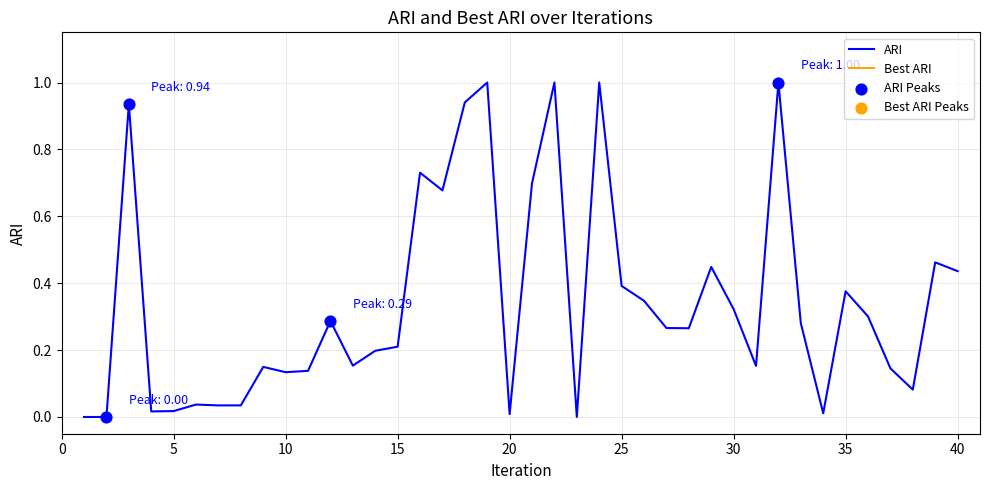

Which series has the largest total across all categories?

ARI